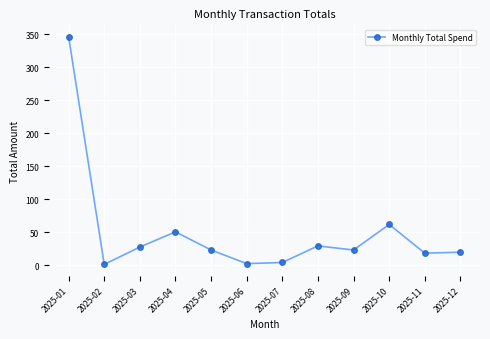

What is the greatest value displayed?

346.5